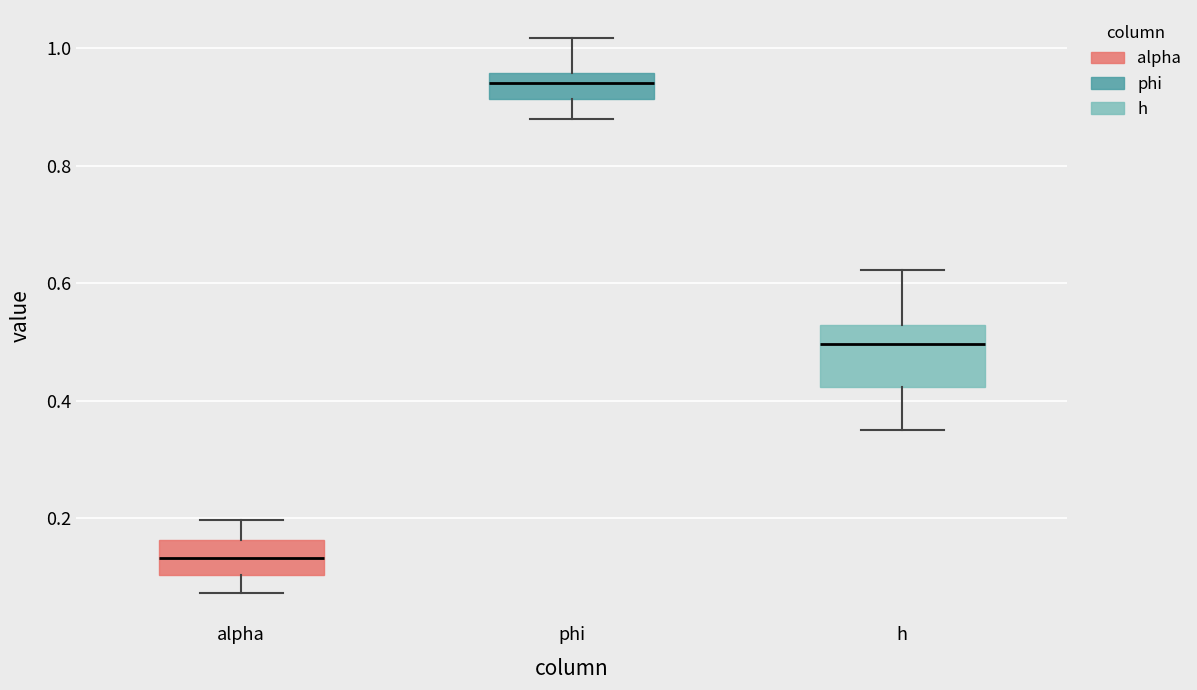

Which box has the highest median line?

phi